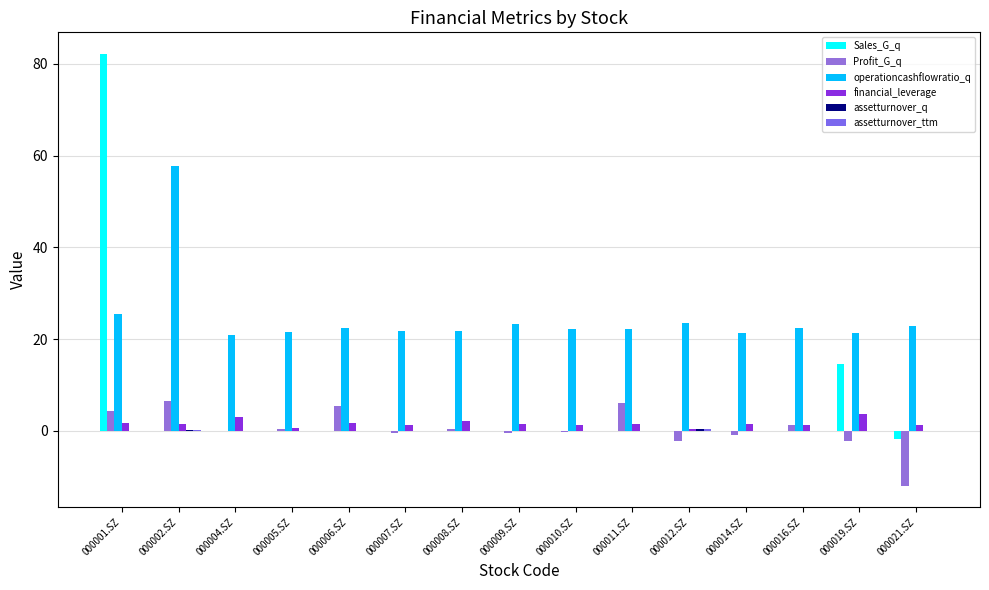

Reading left to right, extract all data points from this chart.

Sales_G_q: 82.2	0.0	0.0	0.0	0.0	0.0	0.0	0.0	0.0	0.0	0.0	0.0	0.0	14.6	-1.8
Profit_G_q: 4.2	6.5	-0.0	0.3	5.4	-0.5	0.3	-0.6	-0.2	6.0	-2.2	-0.9	1.2	-2.3	-12.0
operationcashflowratio_q: 25.4	57.7	20.9	21.5	22.5	21.8	21.8	23.4	22.2	22.1	23.5	21.4	22.4	21.4	22.9
financial_leverage: 1.7	1.4	3.0	0.6	1.7	1.2	2.2	1.5	1.3	1.4	0.4	1.5	1.1	3.5	1.2
assetturnover_q: 0.0	0.1	-0.1	0.0	0.0	-0.0	-0.0	0.0	-0.0	0.0	0.5	0.0	0.0	-0.0	0.0
assetturnover_ttm: 0.0	0.1	-0.1	0.0	0.0	-0.0	-0.0	0.0	-0.0	0.0	0.5	0.0	0.0	-0.0	0.0